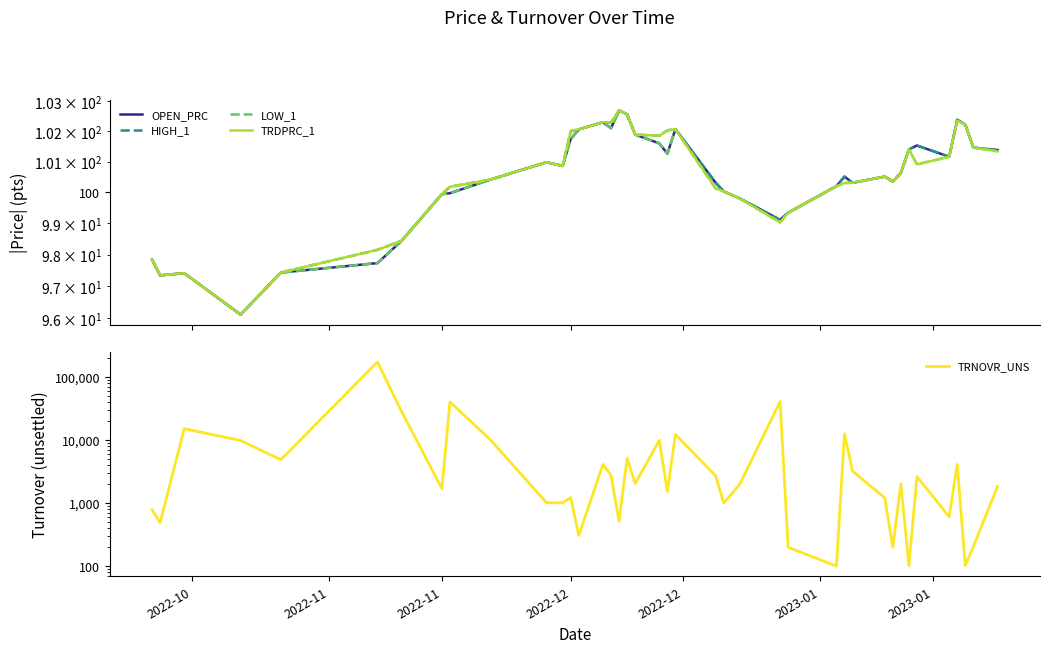

Which series has the largest total across all categories?

TRNOVR_UNS